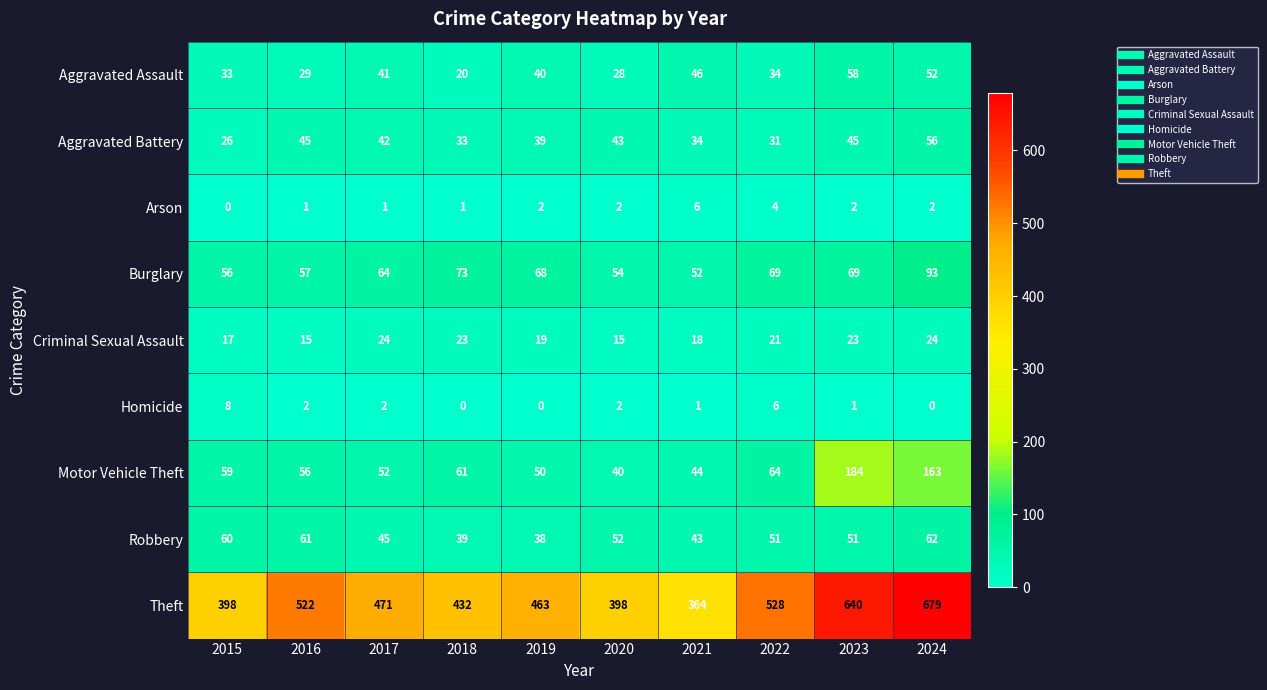

At which label does Aggravated Assault first exceed 40?

2017